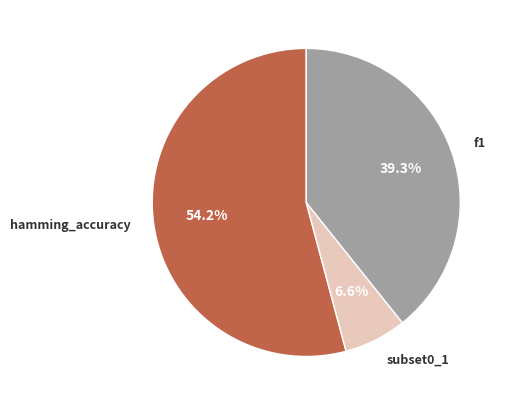

Is there any slice that represents more than half of the pie?

Yes